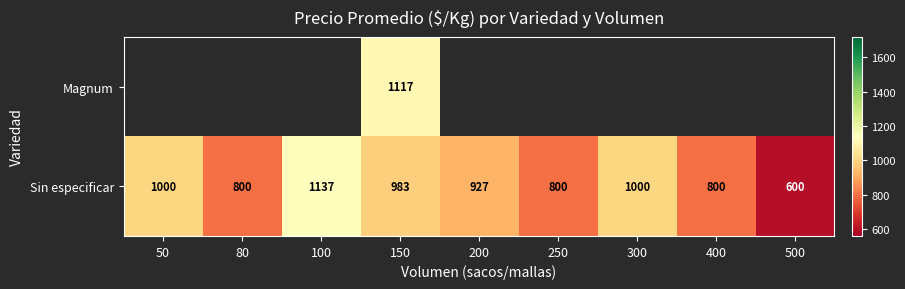

List the series in order of their peak value, lowest first.

Magnum, Sin especificar